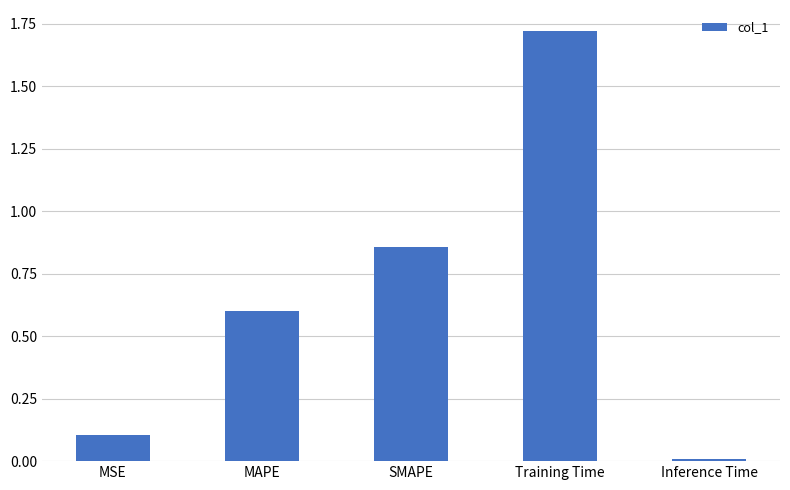

What is the label of the 1st bar from the right?

Inference Time